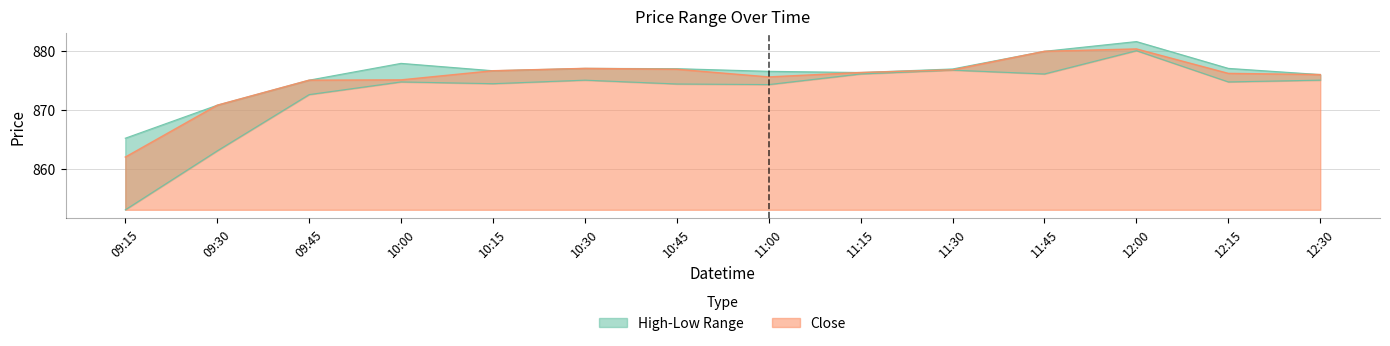

True or false: Close has a value of 219.8 at 11:30.

False